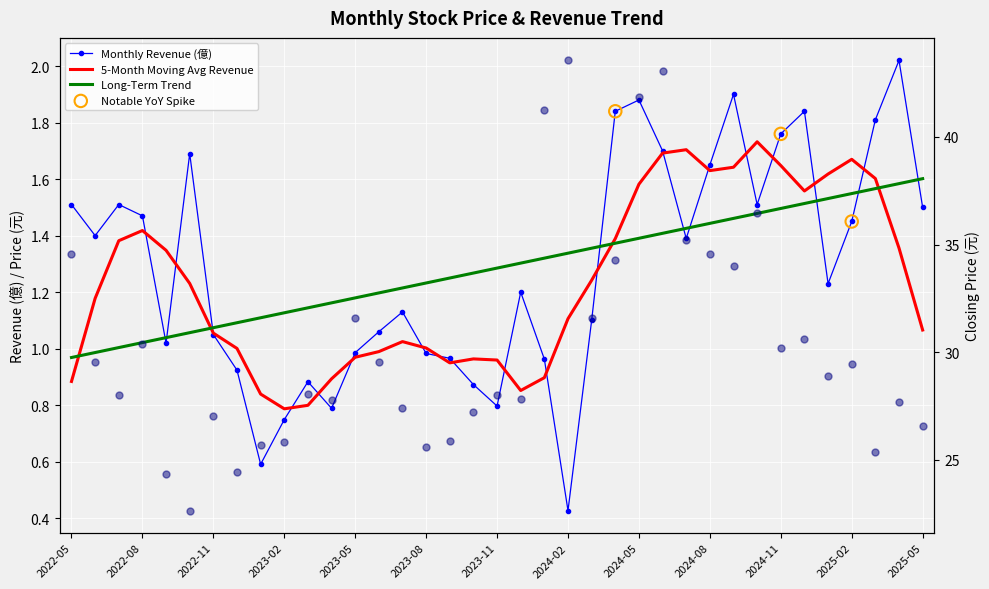

At how many categories does at least one series exceed 42?

2